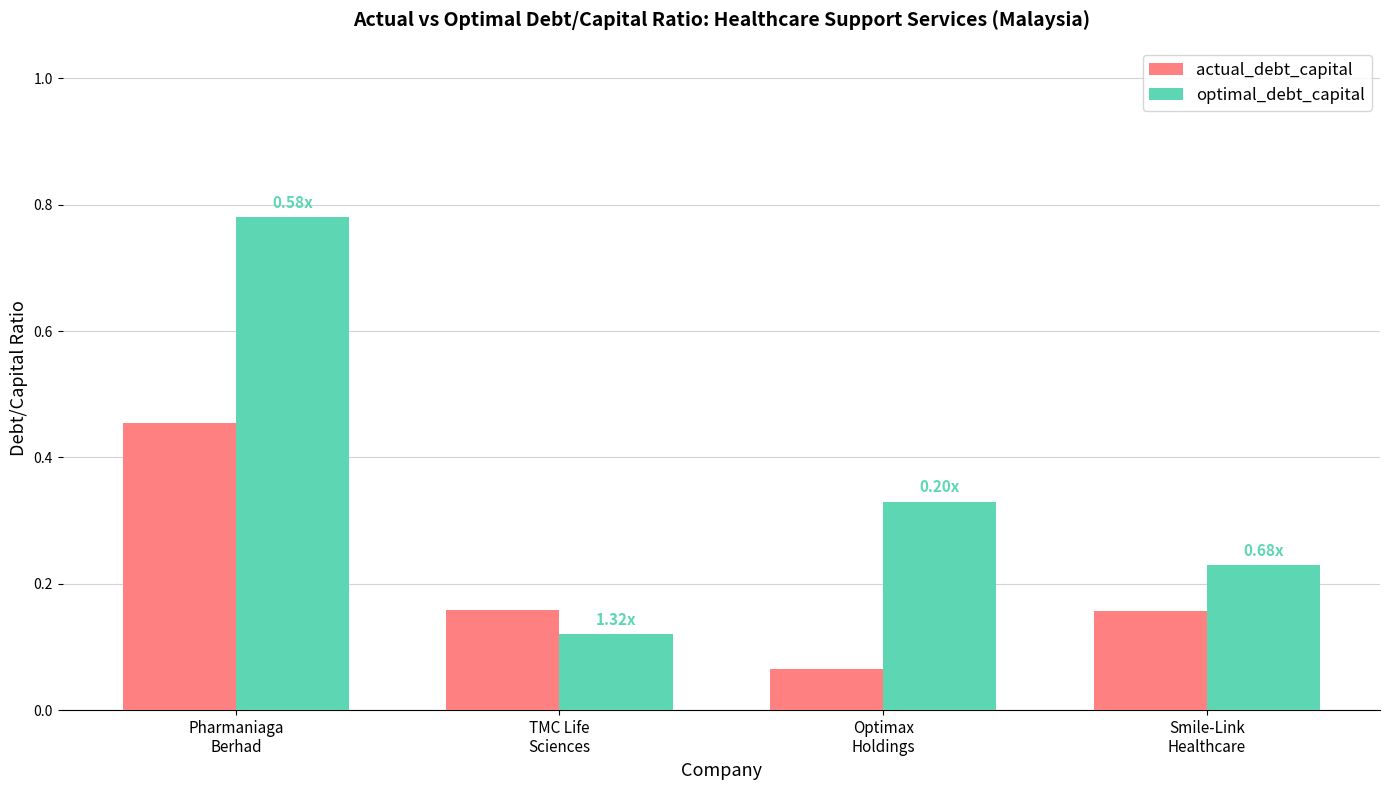

Which label corresponds to the smallest value in the chart?

Optimax
Holdings